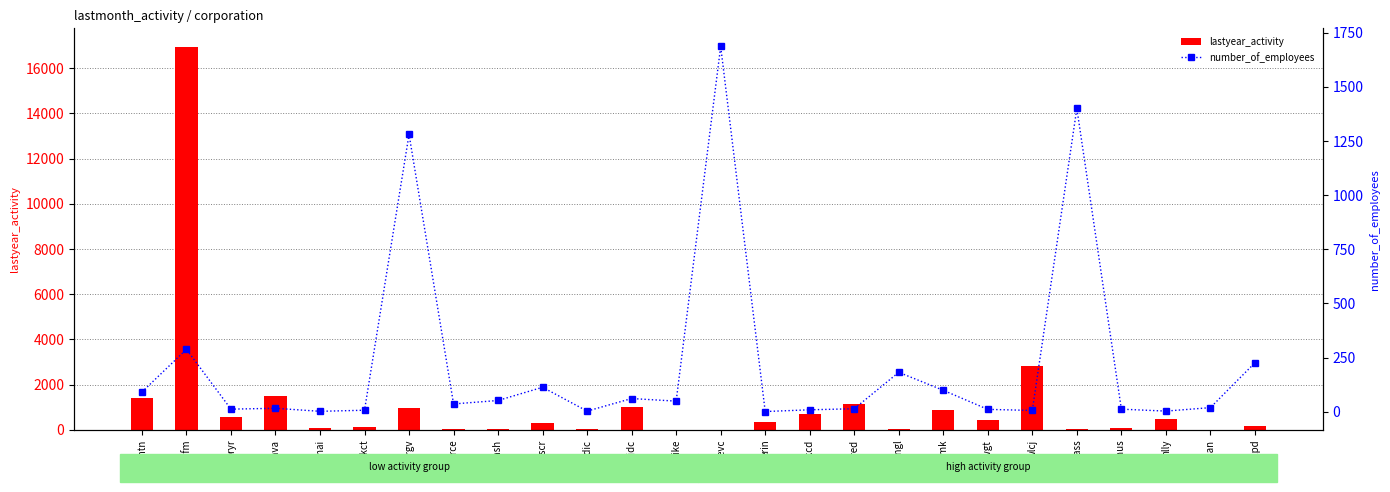

Reading left to right, what are all the values shown in this chart?

lastyear_activity: 1393	16920	549	1491	94	128	954	34	40	282	42	1005	0	6	350	714	1135	14	868	451	2813	19	90	468	12	149
number_of_employees: 91	288	12	16	2	7	1280	36	52	113	3	61	49	1686	1	9	14	182	99	11	6	1400	12	3	19	226